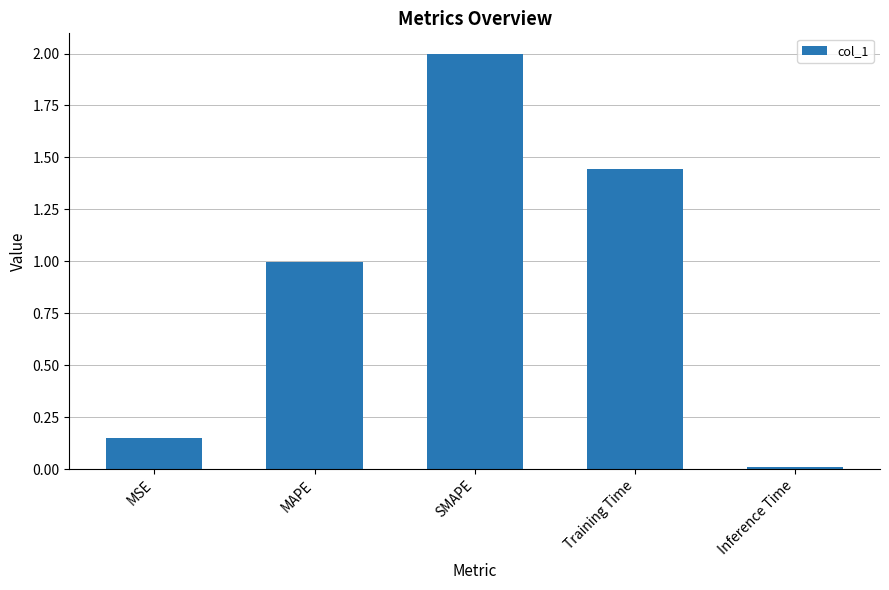

What is the difference between the values at Training Time and MAPE?

0.4